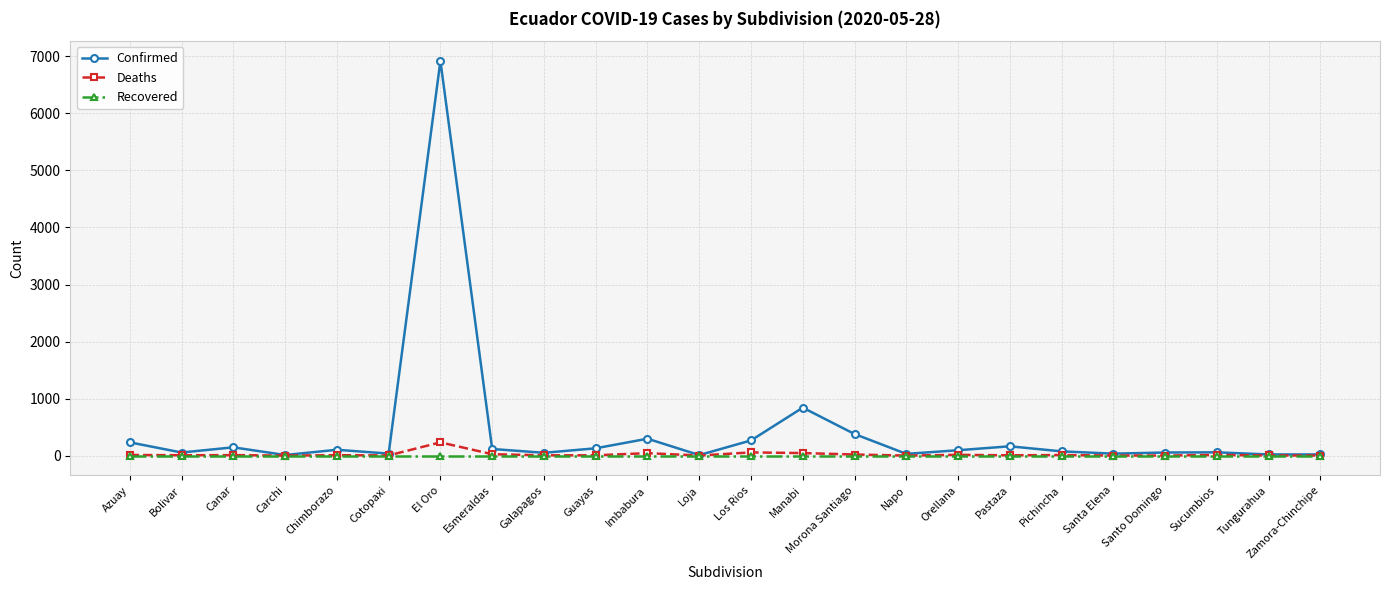

What is the label of the 19th point from the right?

Cotopaxi